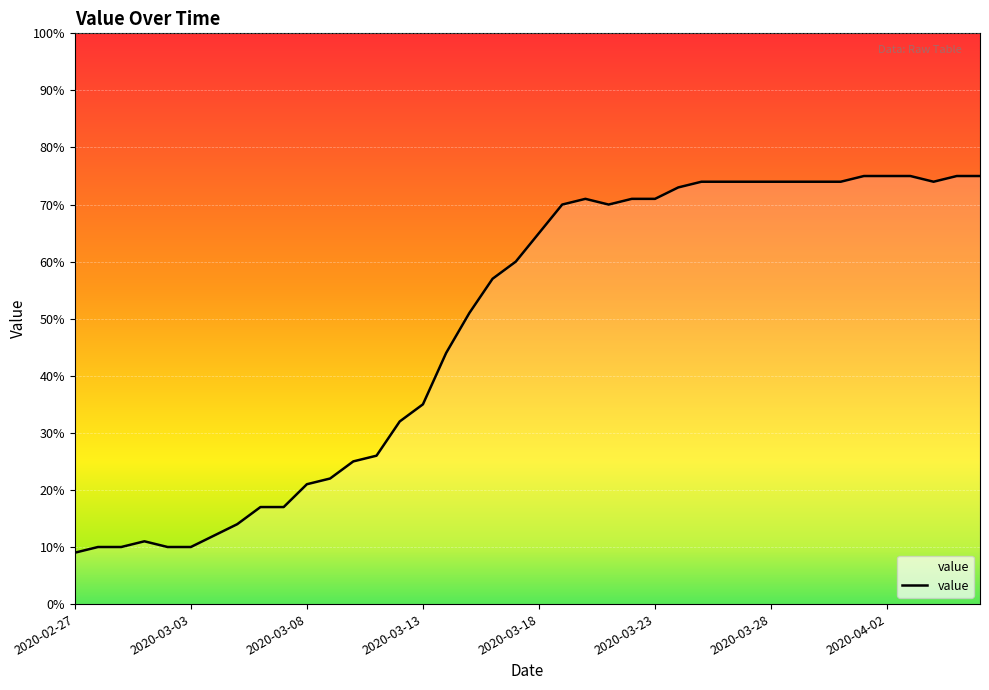

Where is the first local minimum?

23